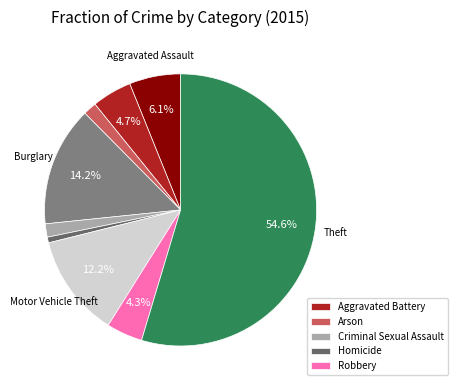

Count the number of slices in the pie.

9